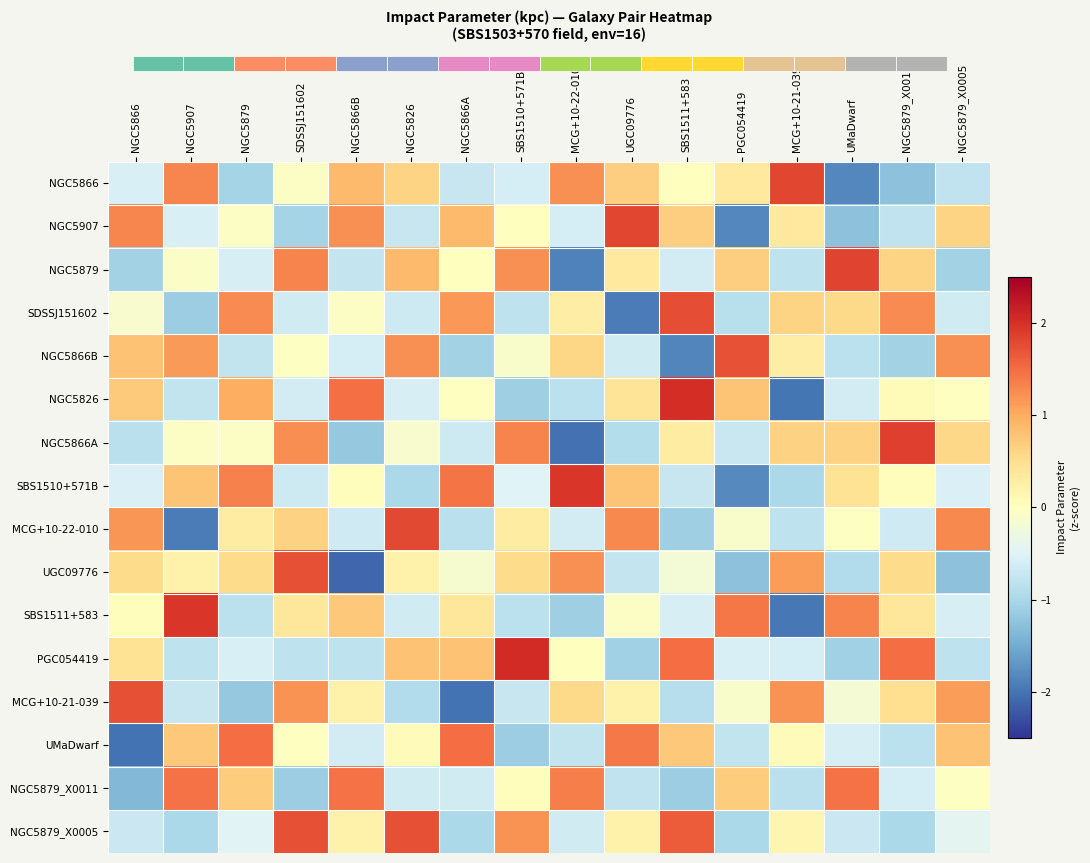

List the series in order of their peak value, lowest first.

NGC5879_X0011, UMaDwarf, NGC5866B, MCG+10-21-039, NGC5879_X0005, UGC09776, SDSSJ151602, MCG+10-22-010, NGC5866, NGC5907, NGC5879, NGC5866A, SBS1510+571B, SBS1511+583, NGC5826, PGC054419